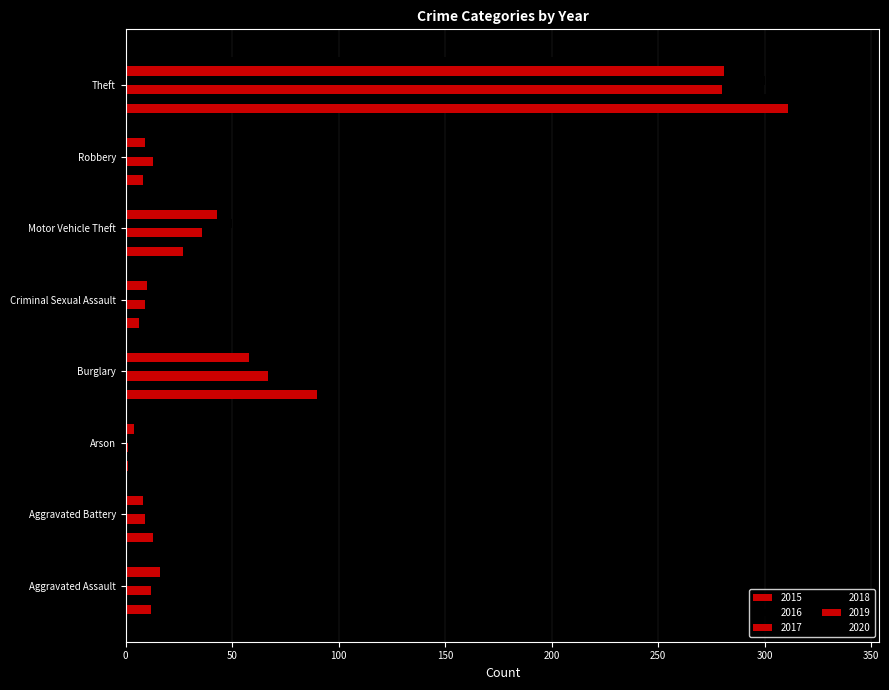

How many distinct data groups are displayed?

6